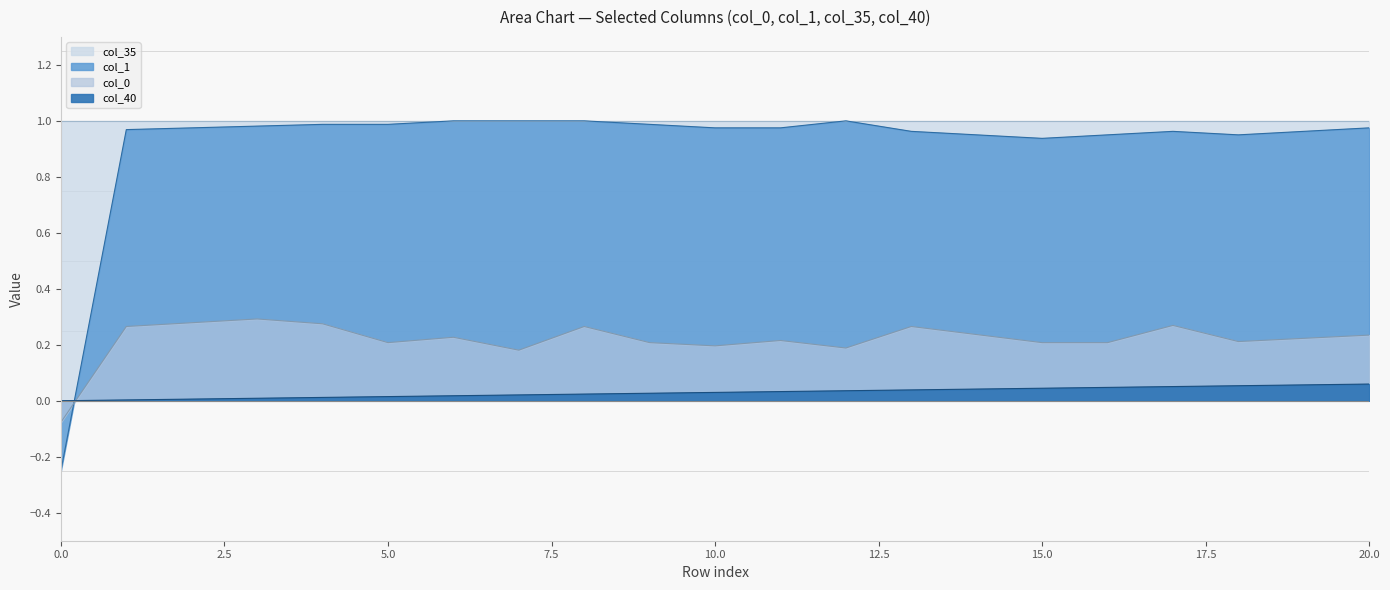

Which has a higher value, 4 or 6?

6